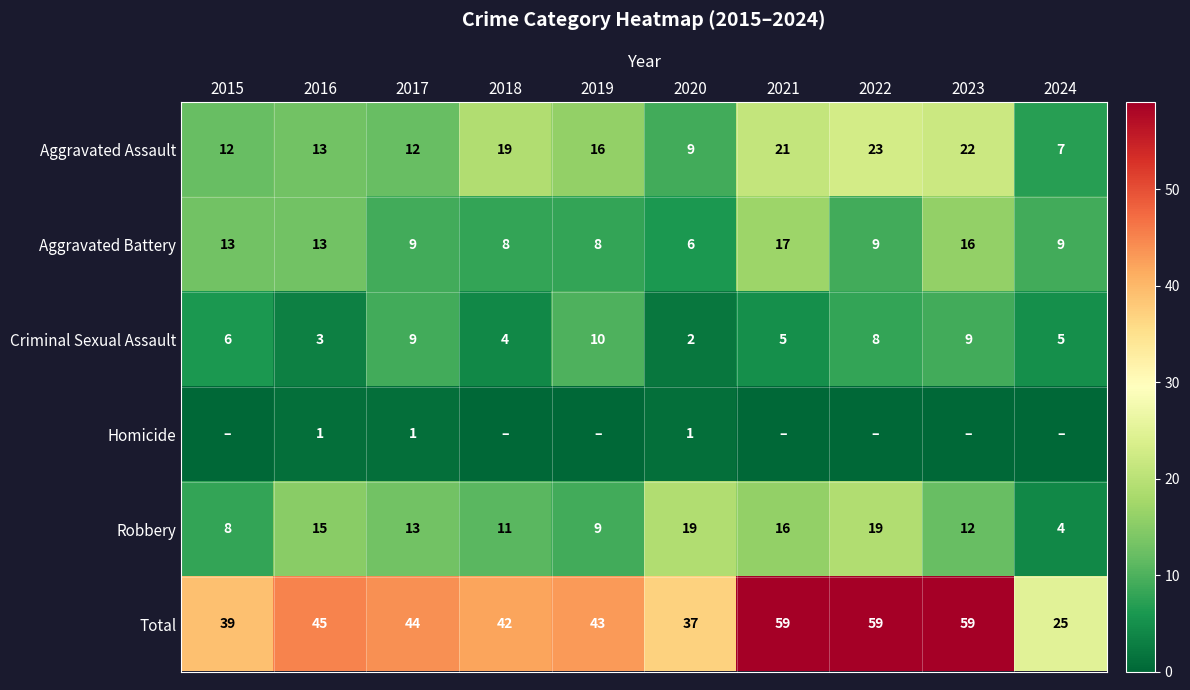

At 2020, list the series in order from smallest to largest.

Homicide, Criminal Sexual Assault, Aggravated Battery, Aggravated Assault, Robbery, Total